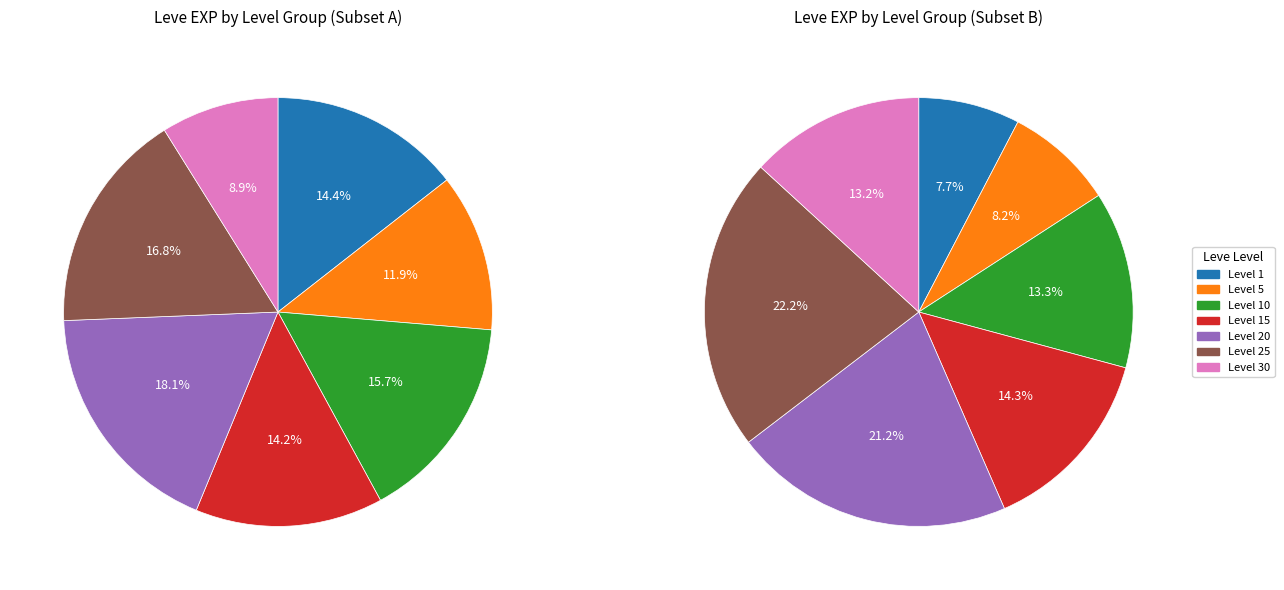

Is there a majority slice in this chart?

No